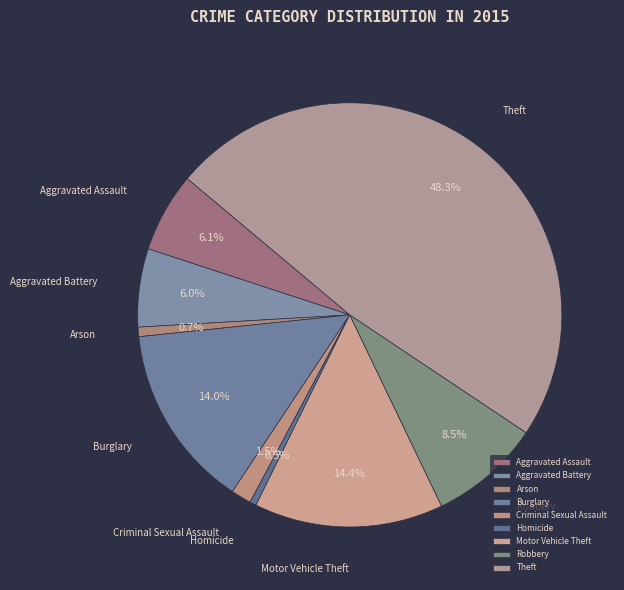

What is the largest slice in the pie chart?

Theft